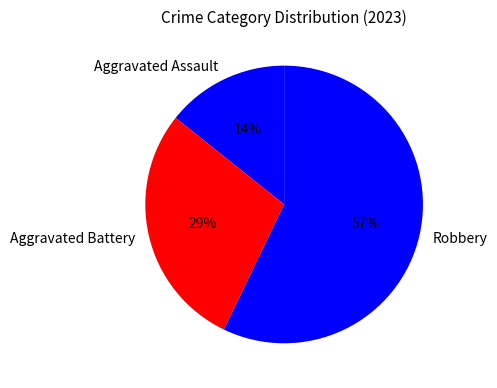

To the nearest percent, what is the combined percentage of Aggravated Battery and Aggravated Assault?

43%